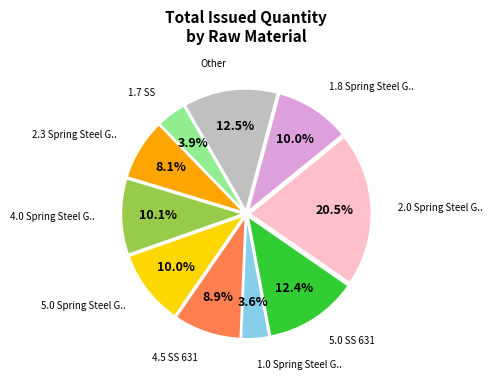

Is there a majority slice in this chart?

No